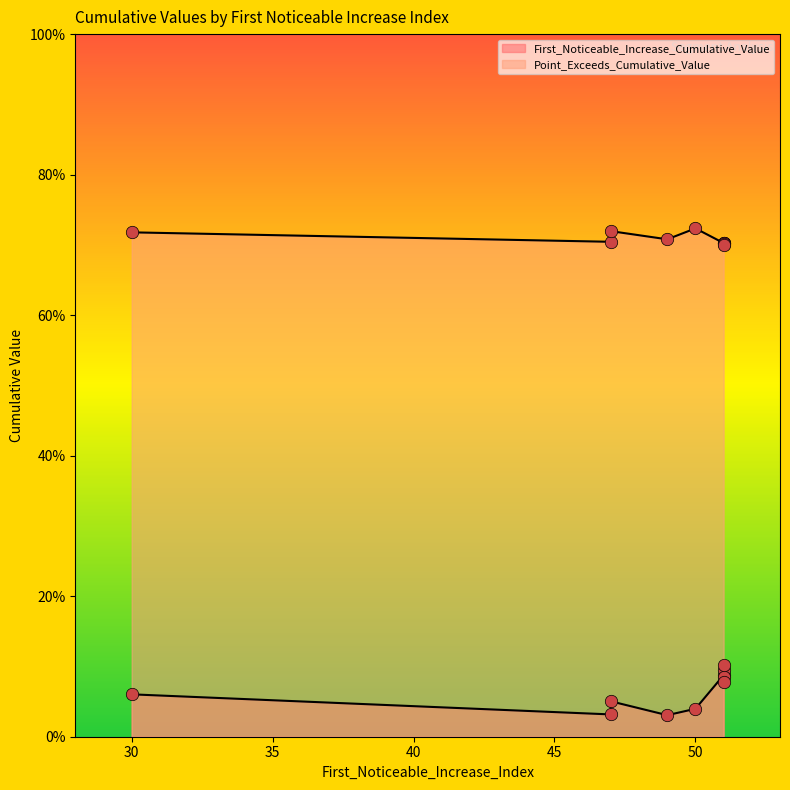

What are all the series names shown in the legend?

First_Noticeable_Increase_Cumulative_Value, Point_Exceeds_Cumulative_Value